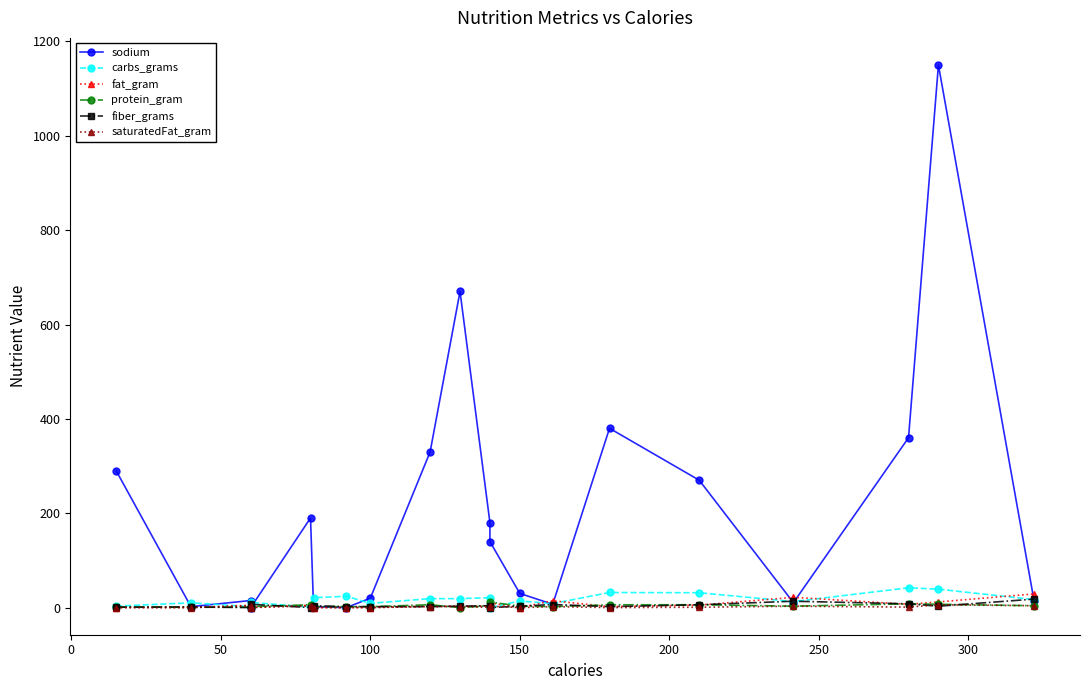

What is the approximate value of protein_gram at 200?

2.0